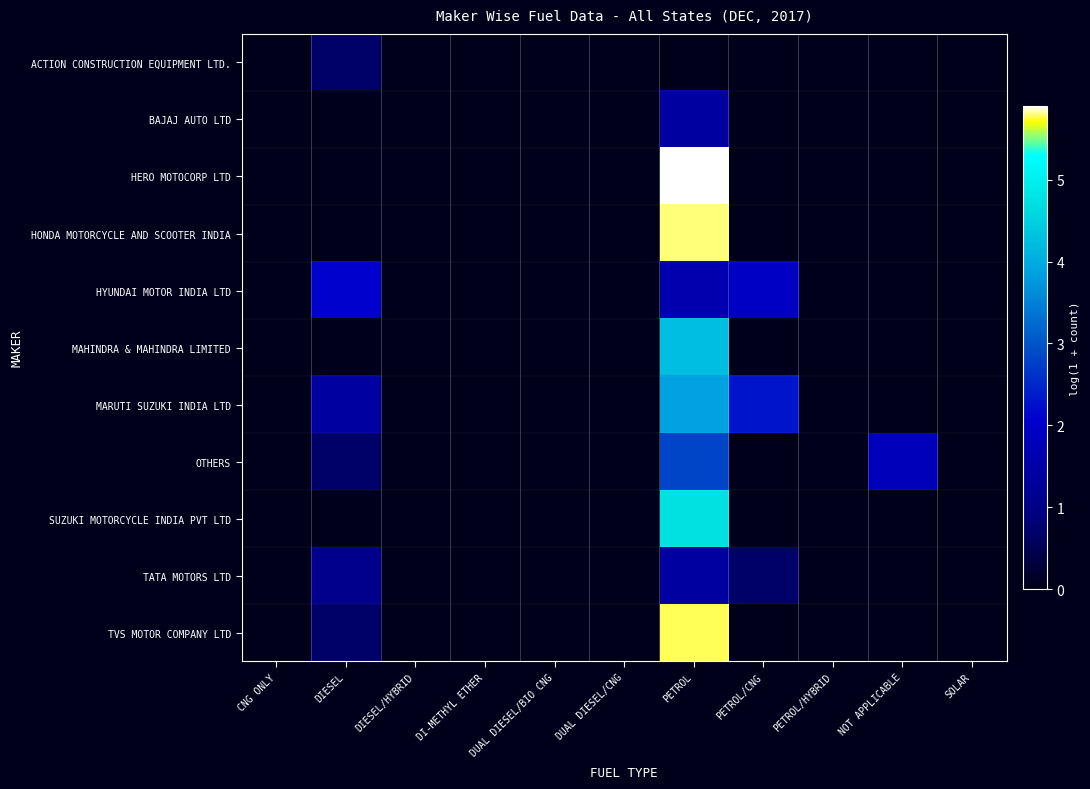

What is the greatest value displayed?

5.9